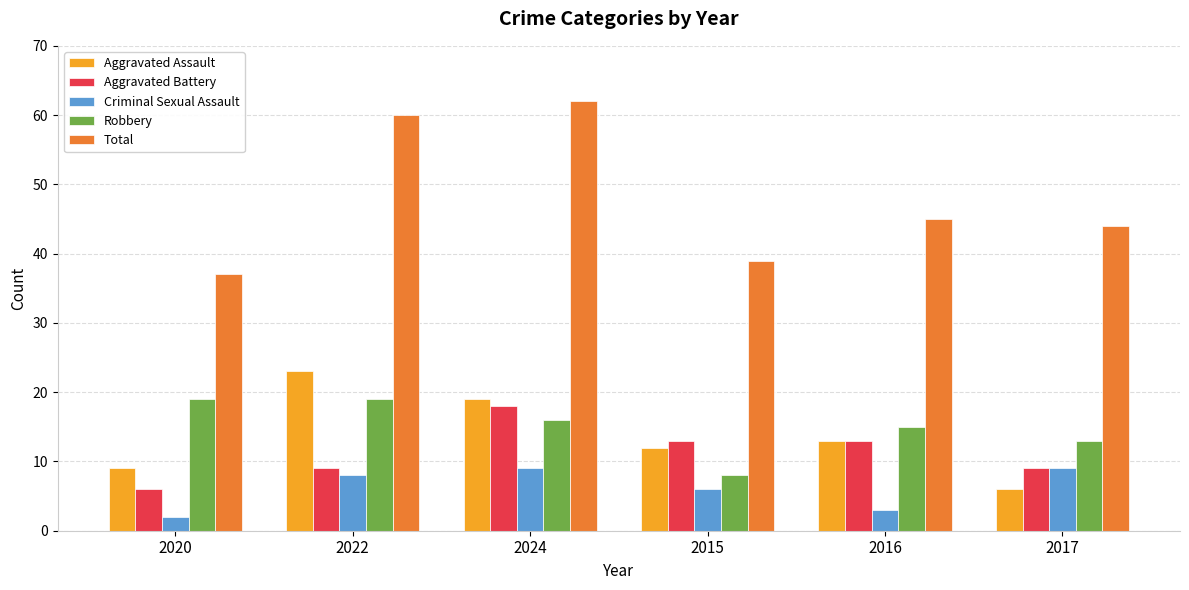

List the series in order of their peak value, lowest first.

Criminal Sexual Assault, Aggravated Battery, Robbery, Aggravated Assault, Total